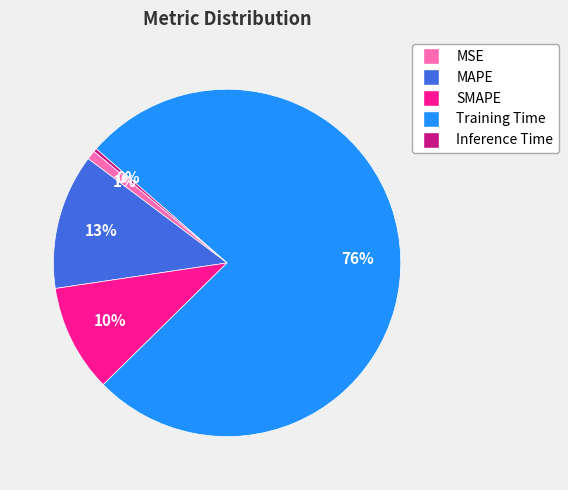

How many slices are in this pie chart?

5